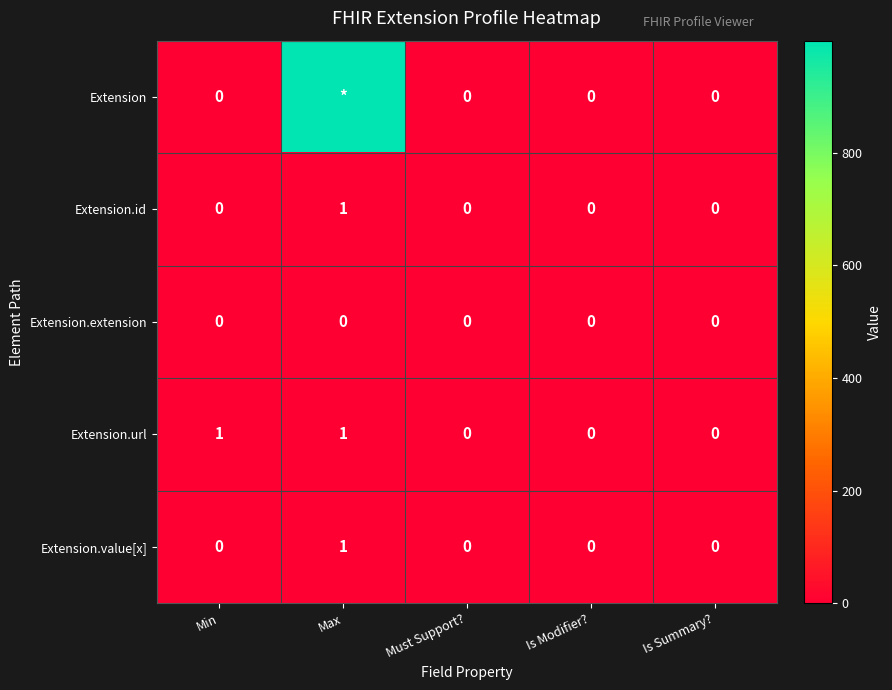

Is it true that Extension.extension equals 0 at Is Modifier??

True